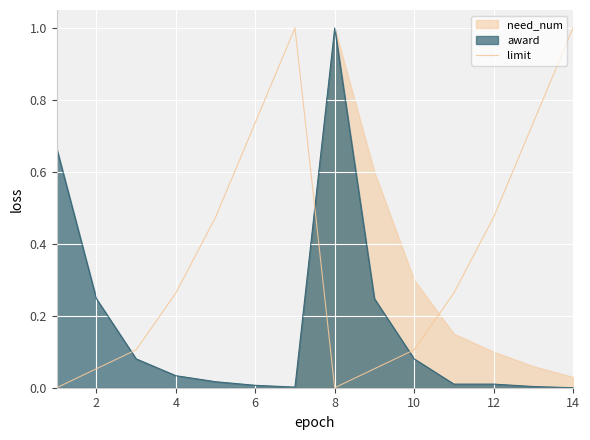

Reading left to right, what are all the values shown in this chart?

0.0	0.1	0.1	0.3	0.5	0.7	1.0	0.0	0.1	0.1	0.3	0.5	0.7	1.0